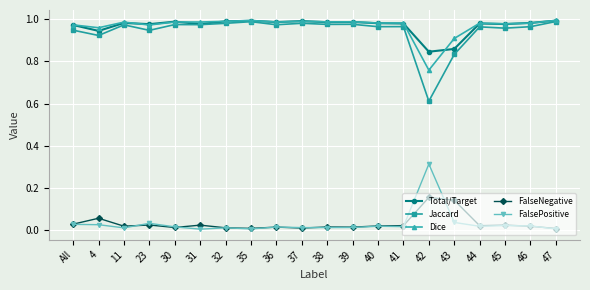

What is the label of the 10th point from the right?

38